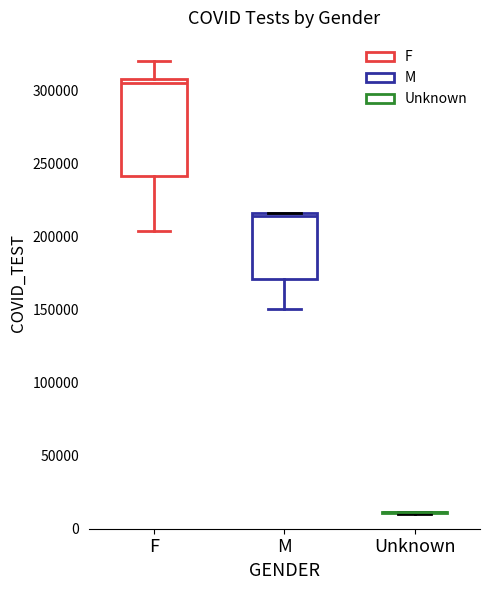

Reading left to right, read every box against the y-axis: the position of its median line, the range the box covers, and the ends of its whiskers. The values are not printed on the chart, so give them approximately, as read against the axis.

F: median 305000, box 240000 to 310000, whiskers 205000 to 320000
M: median 215000 (just below the box's upper edge), box 170000 to 215000, whiskers 150000 to 215000
Unknown: box collapsed to a line at 10000, whiskers 10000 to 10000